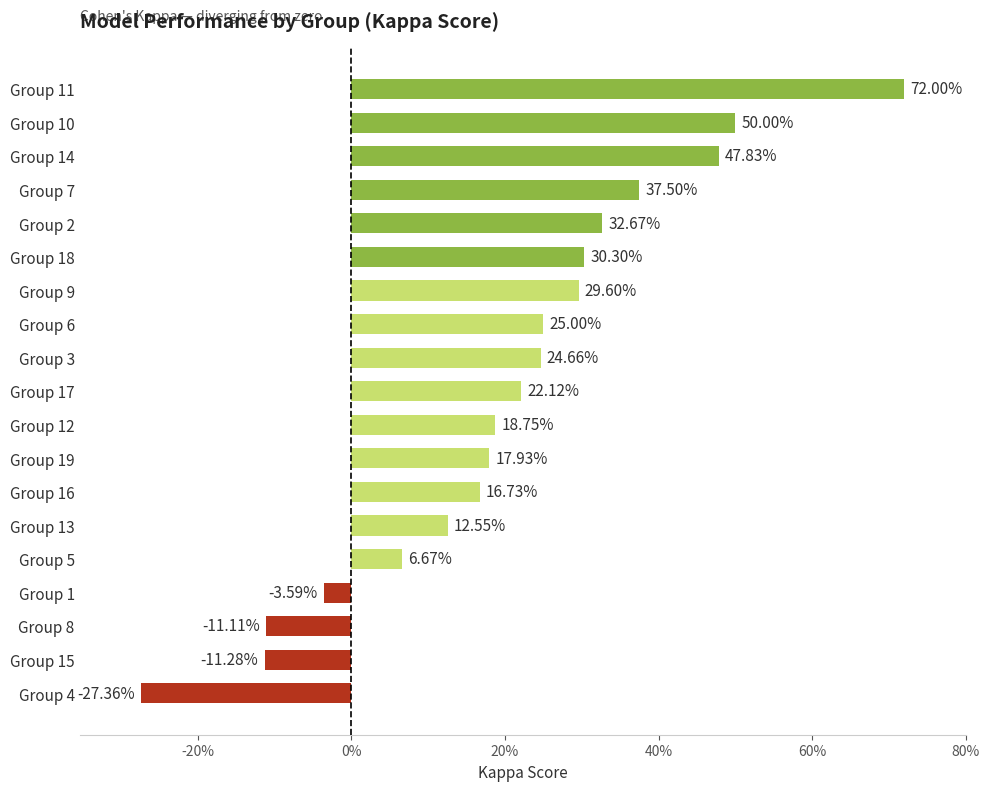

Are the bars horizontal?

Yes